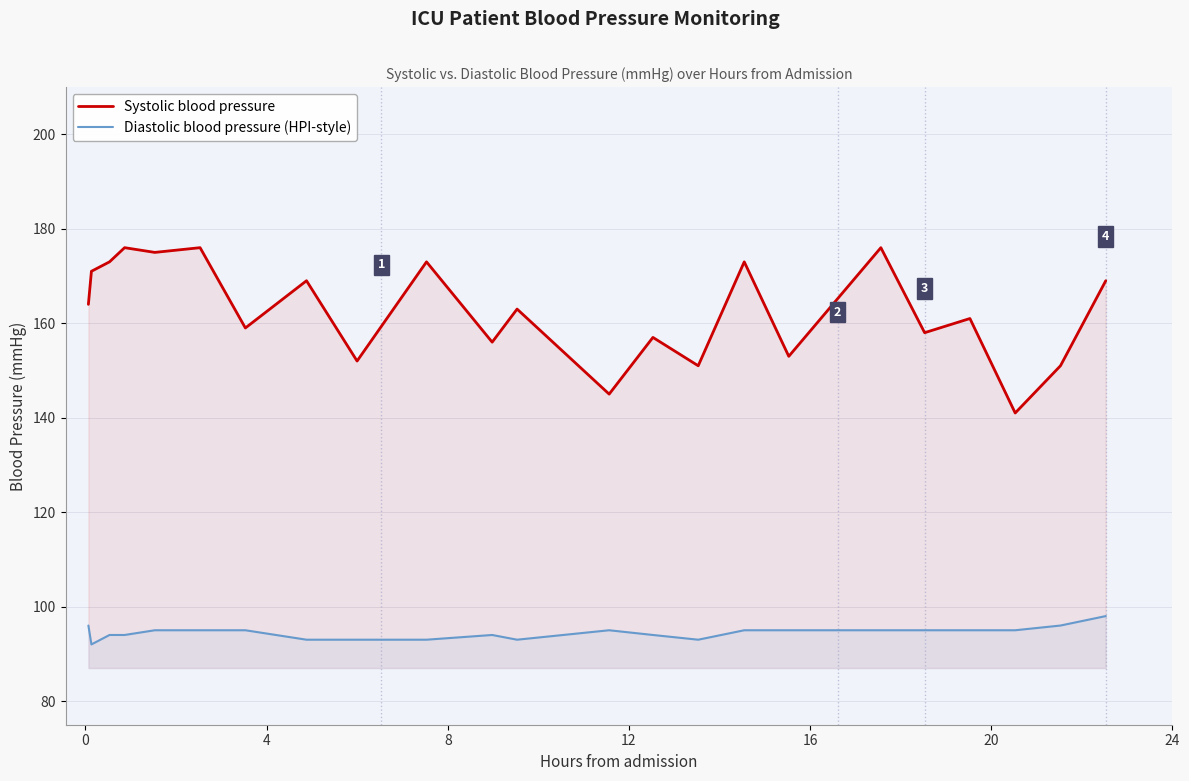

How many interior local peaks does the Diastolic blood pressure (HPI-style) series have?

2